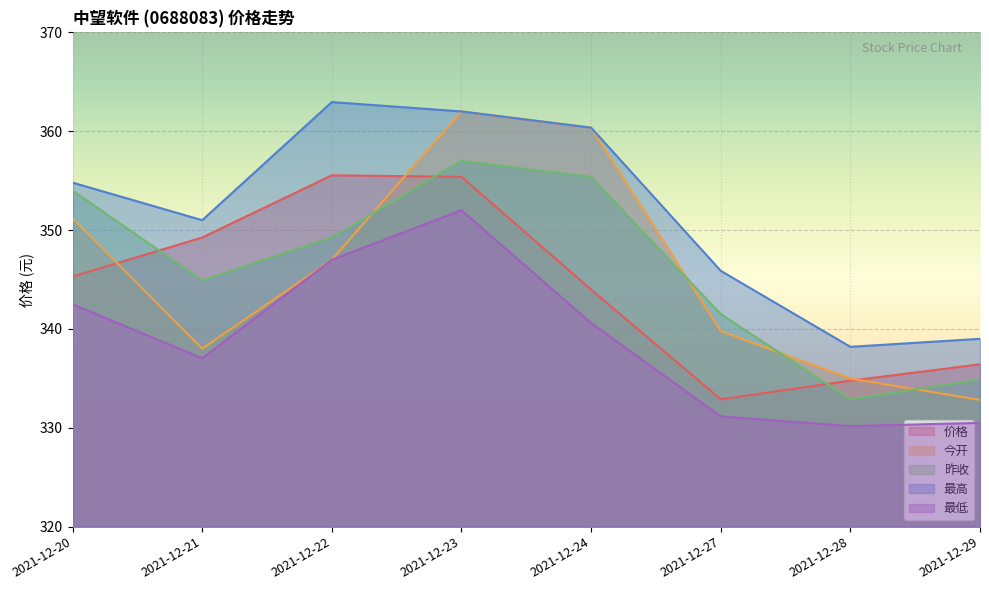

What is the maximum value shown in the chart?

362.9